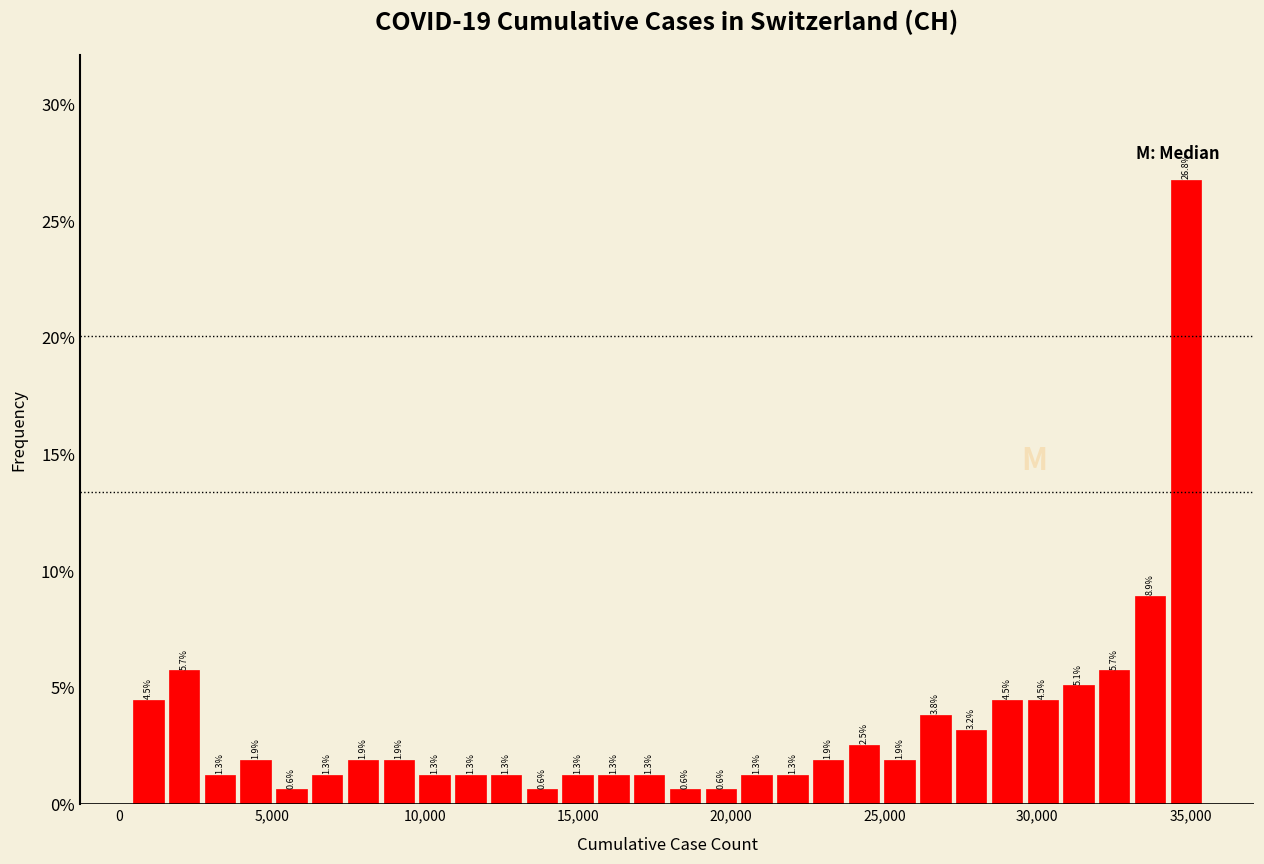

Read against the x-axis, roughly where is the centre of the tallest bar?

35000